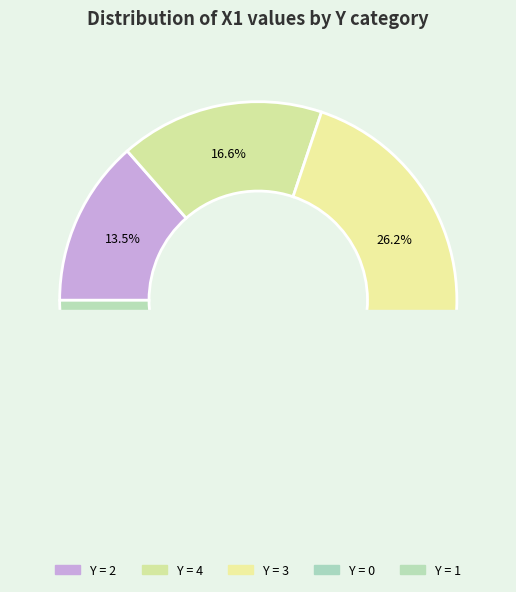

Does 0 account for over 50% of the chart?

No